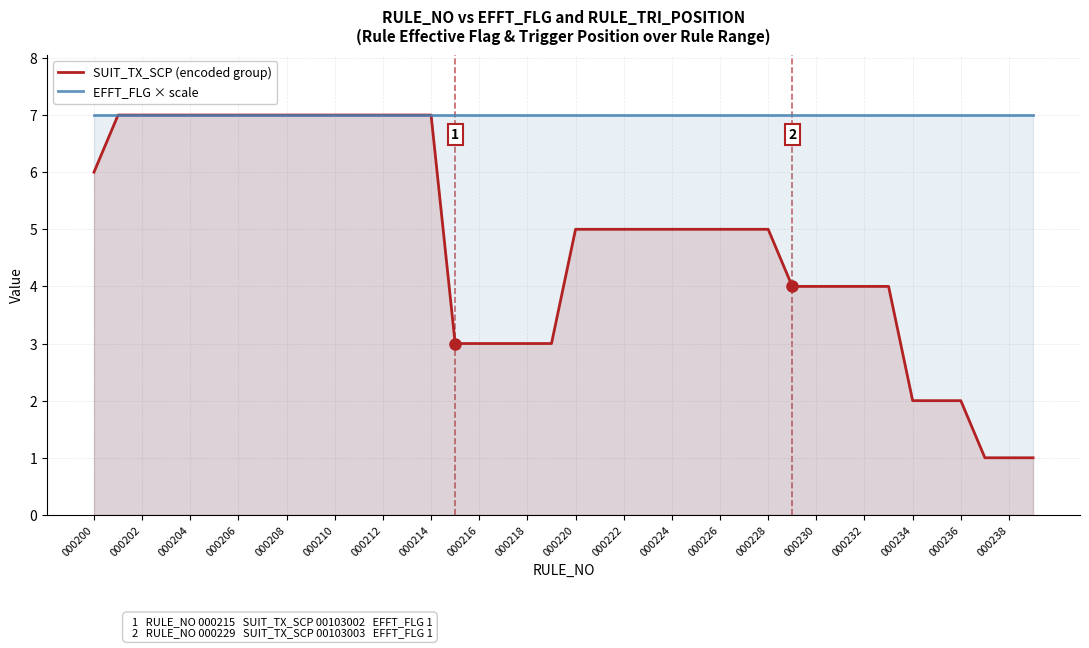

Which series has the widest spread of values?

SUIT_TX_SCP (encoded)